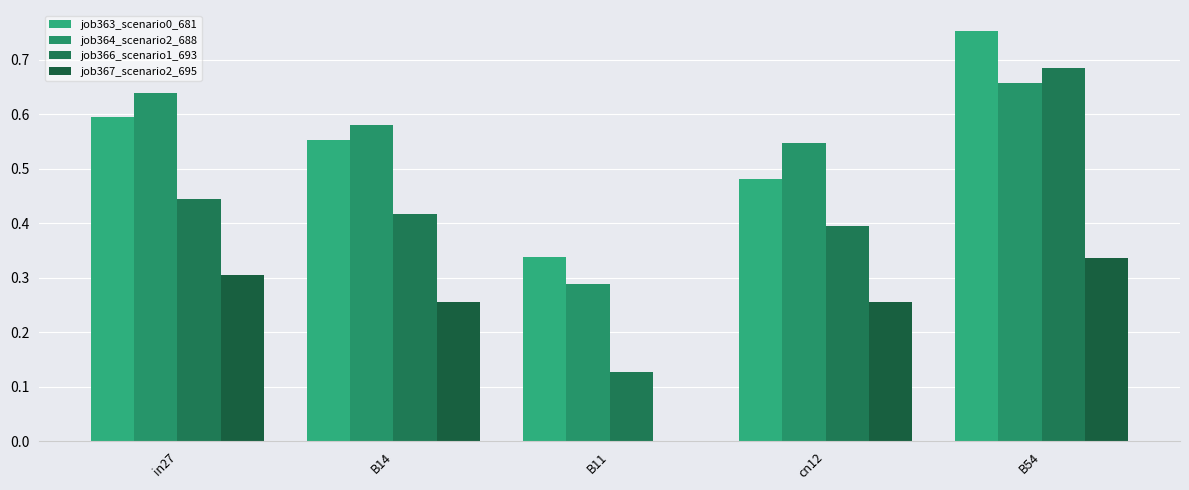

What is the total value across all series at cn12?

1.7